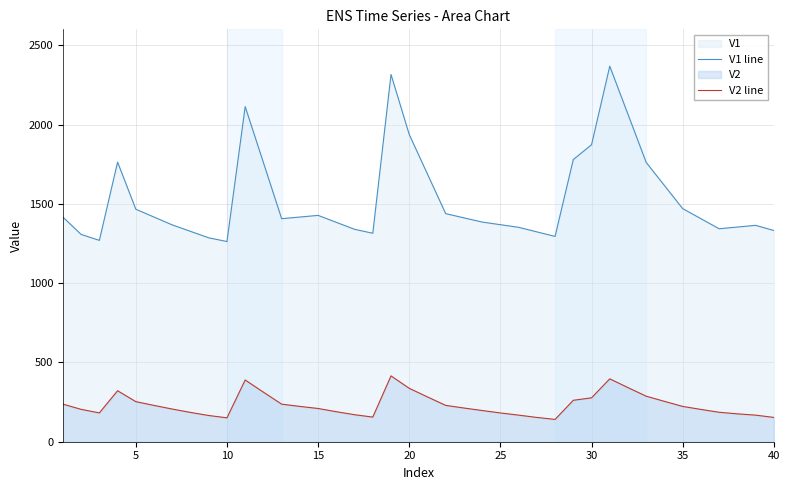

Which series has the largest total across all categories?

V1 line